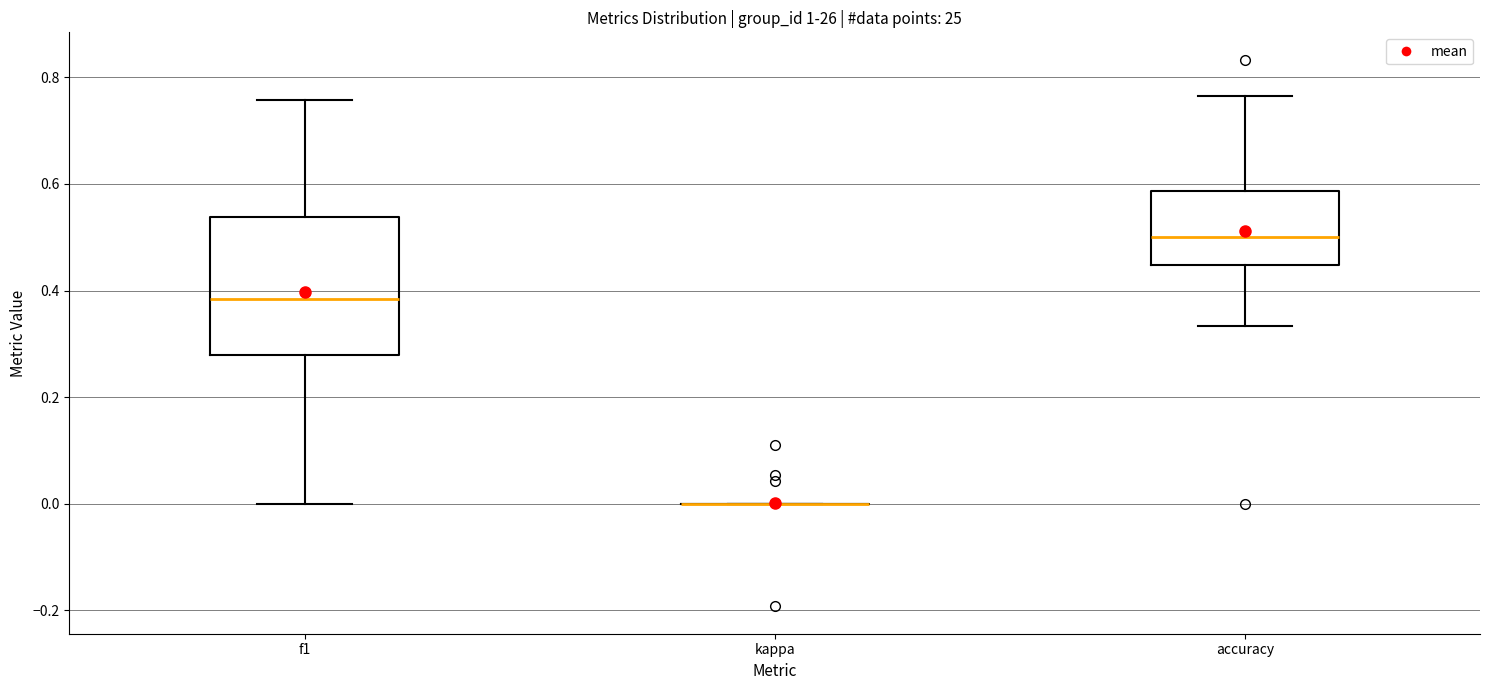

Comparing the boxes themselves (not the whiskers), which one is the tallest?

f1